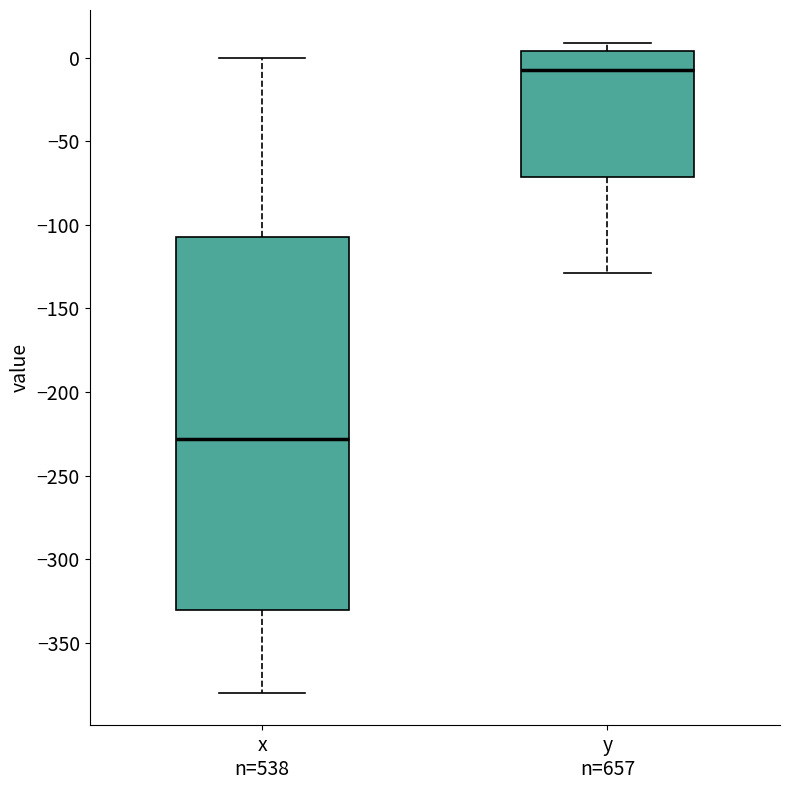

Reading left to right, transcribe this box plot: for each box, give where its median line is, the range the box spans, and where its two whiskers end, as read against the y-axis. The values are not printed on the chart, so give them approximately, as read against the axis.

x n=538: median -230, box -330 to -105, whiskers -380 to 0
y n=657: median -5, box -70 to 5, whiskers -130 to 10